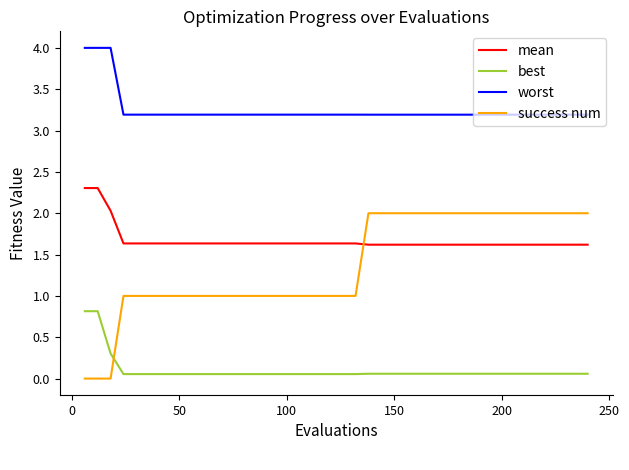

Which series has the largest range (max minus min)?

success num